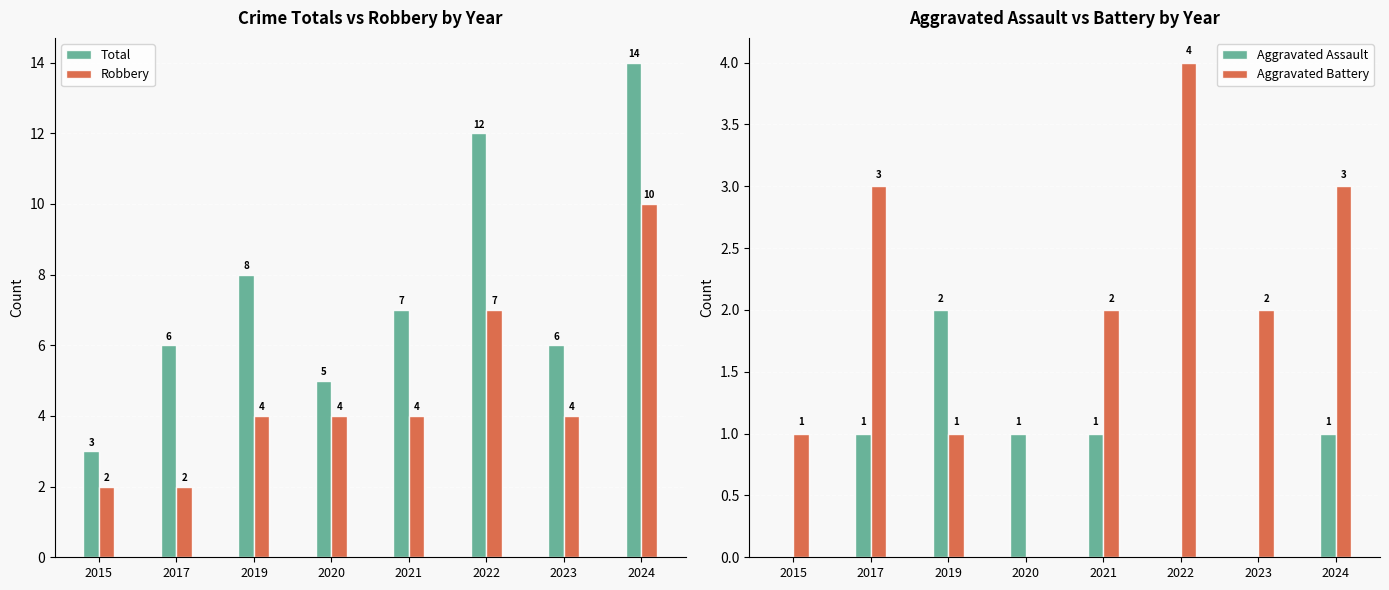

The Robbery series shows 10 at 2024. True or false?

True